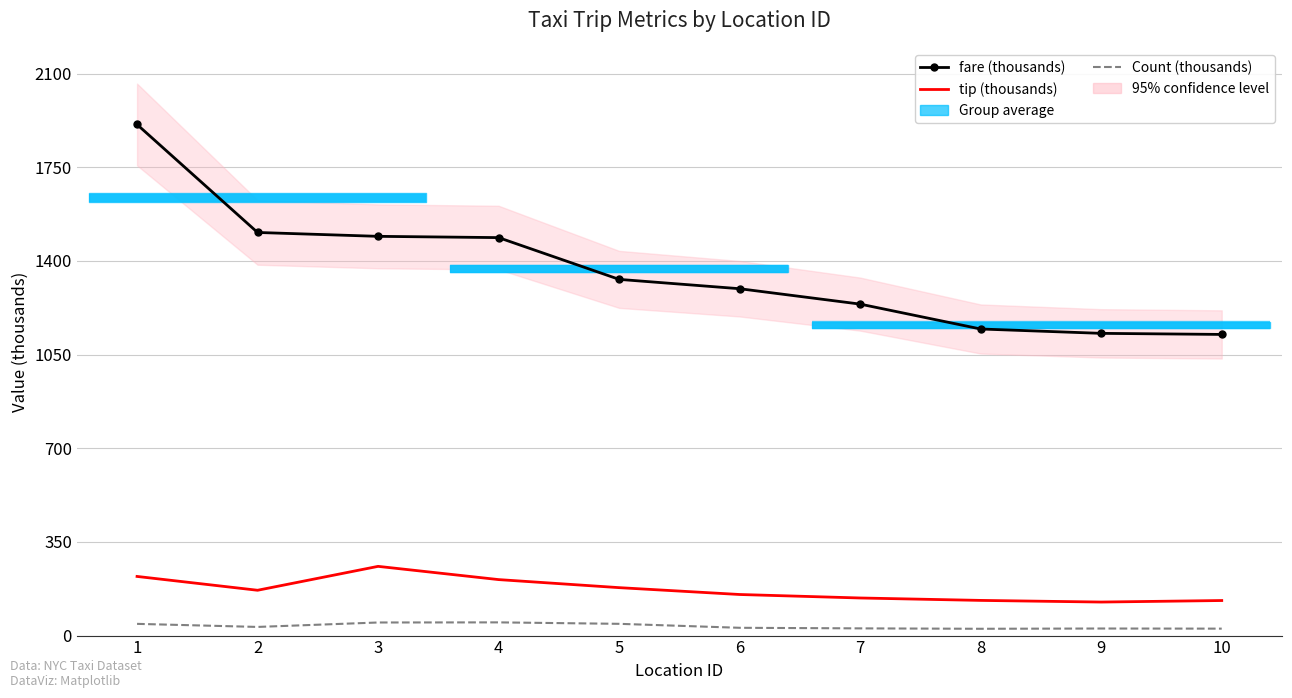

Reading left to right, extract all data points from this chart.

fare (thousands): 1=1909.9	2=1506.4	3=1491.9	4=1487.2	5=1331.1	6=1296.2	7=1238.7	8=1145.7	9=1129.4	10=1125.4
tip (thousands): 1=221.0	2=169.3	3=258.7	4=209.2	5=179.1	6=153.5	7=140.5	8=131.5	9=125.3	10=131.0
Count (thousands): 1=43.8	2=32.3	3=48.9	4=49.4	5=43.9	6=29.1	7=26.9	8=25.4	9=26.4	10=25.9